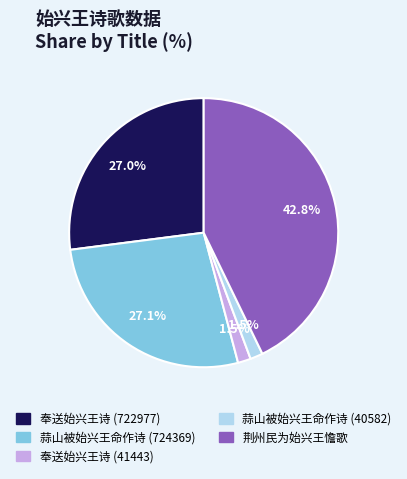

Is 奉送始兴王诗 (41443) the majority of the pie?

No